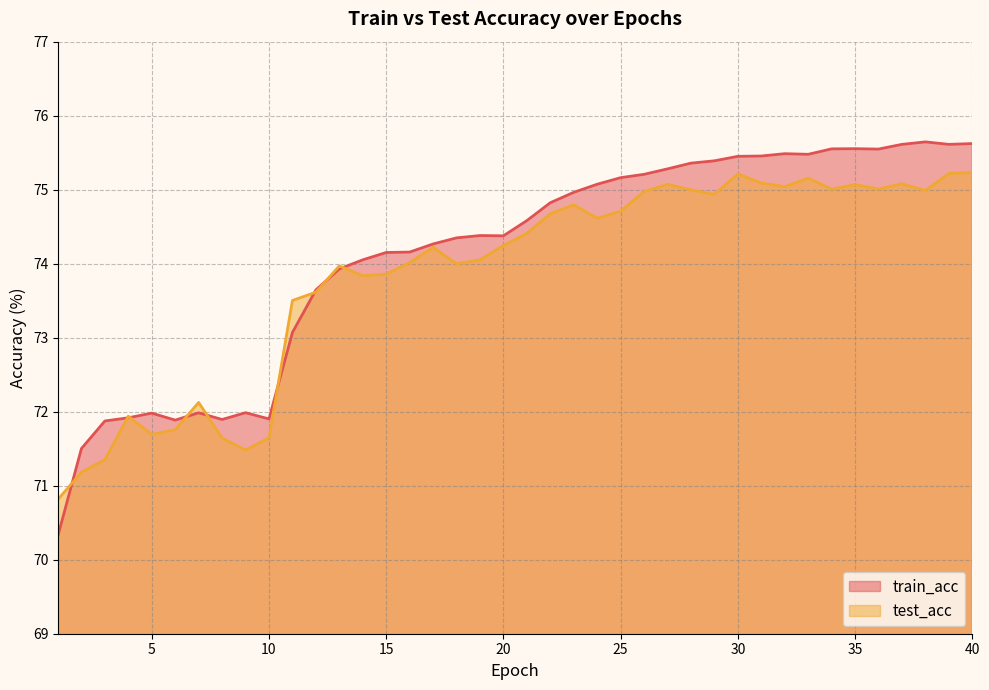

At which label is train_acc closest to 72?

9